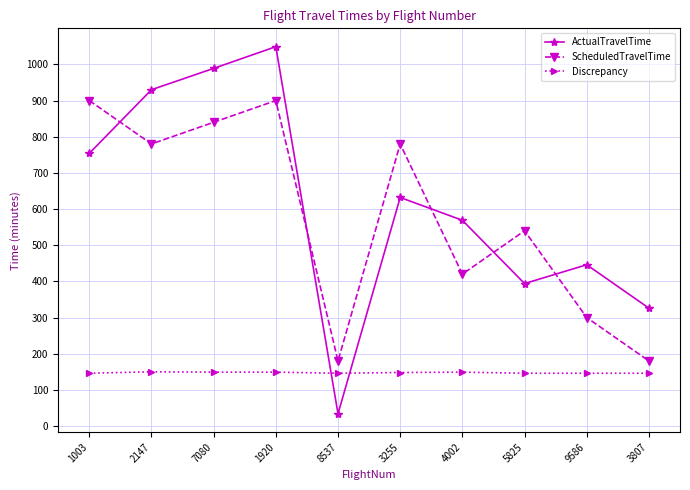

Rank the categories by ActualTravelTime value from lowest to highest.

8537, 3807, 5825, 9586, 4002, 3255, 1003, 2147, 7080, 1920